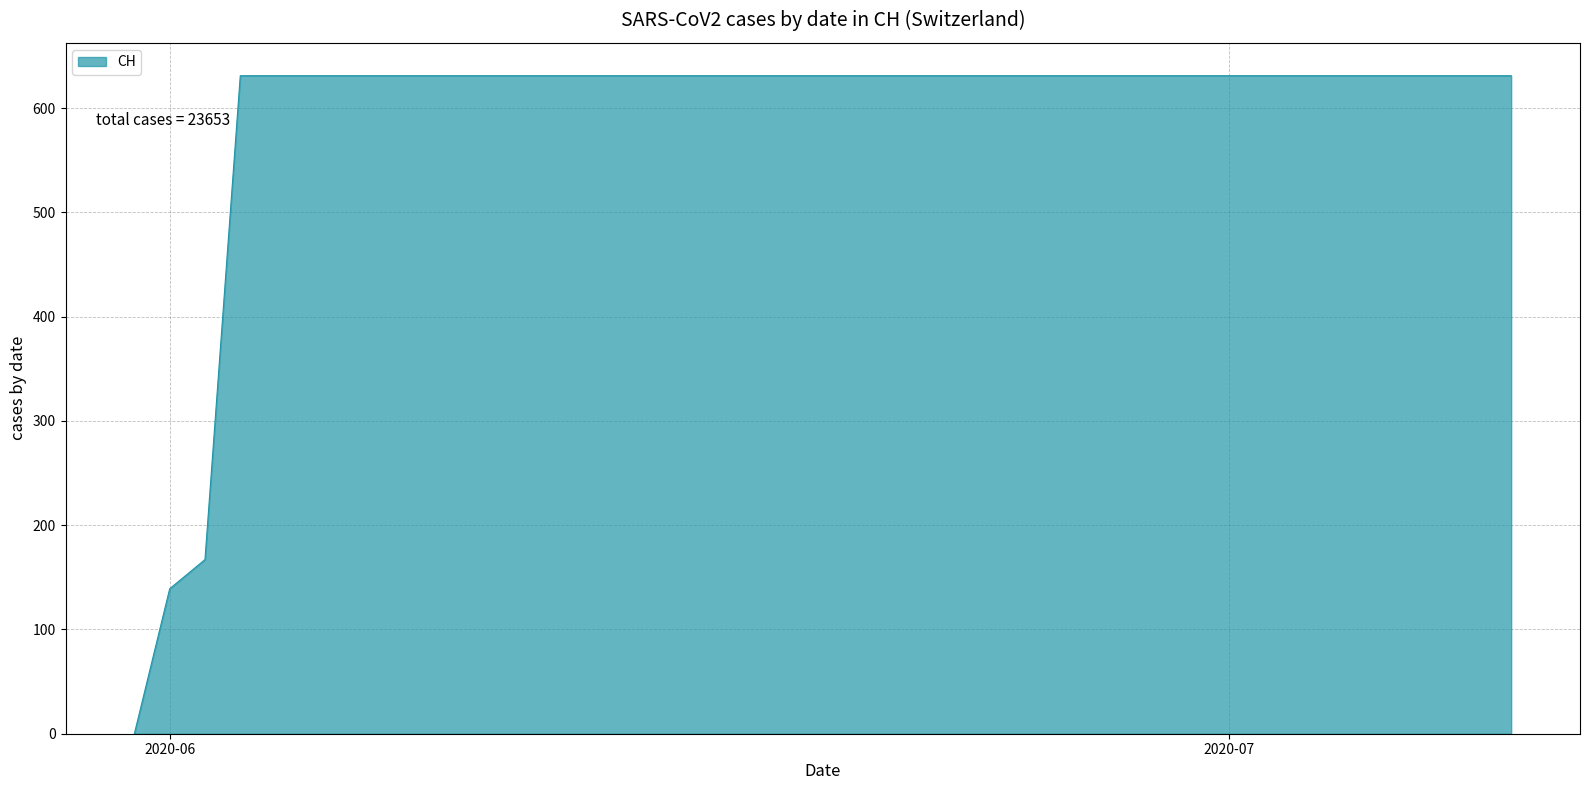

What is the maximum value shown in the chart?

631